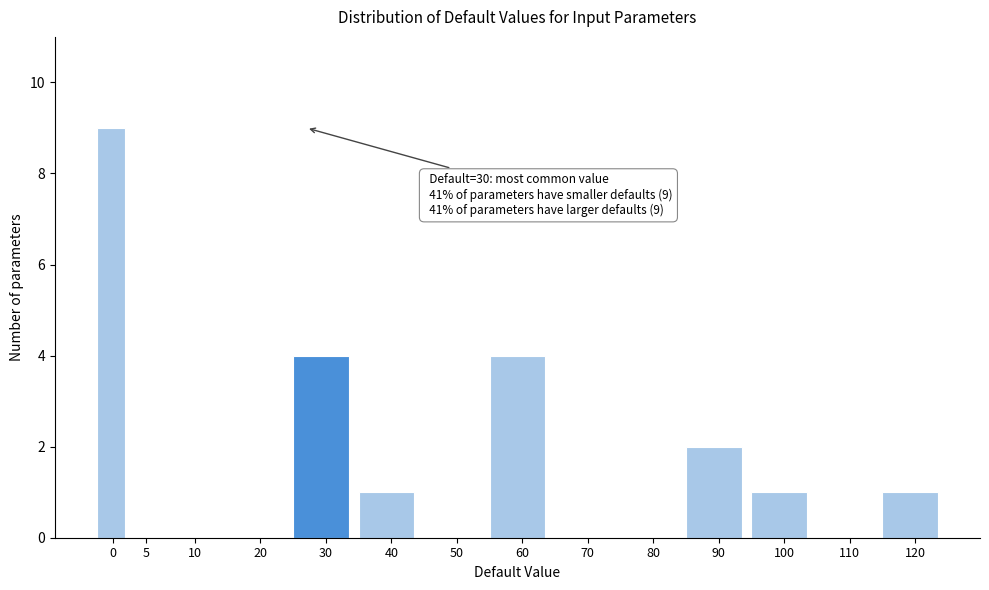

Reading left to right, what are all the values shown in this chart?

0=9	5=0	10=0	20=0	30=4	40=1	50=0	60=4	70=0	80=0	90=2	100=1	110=0	120=1